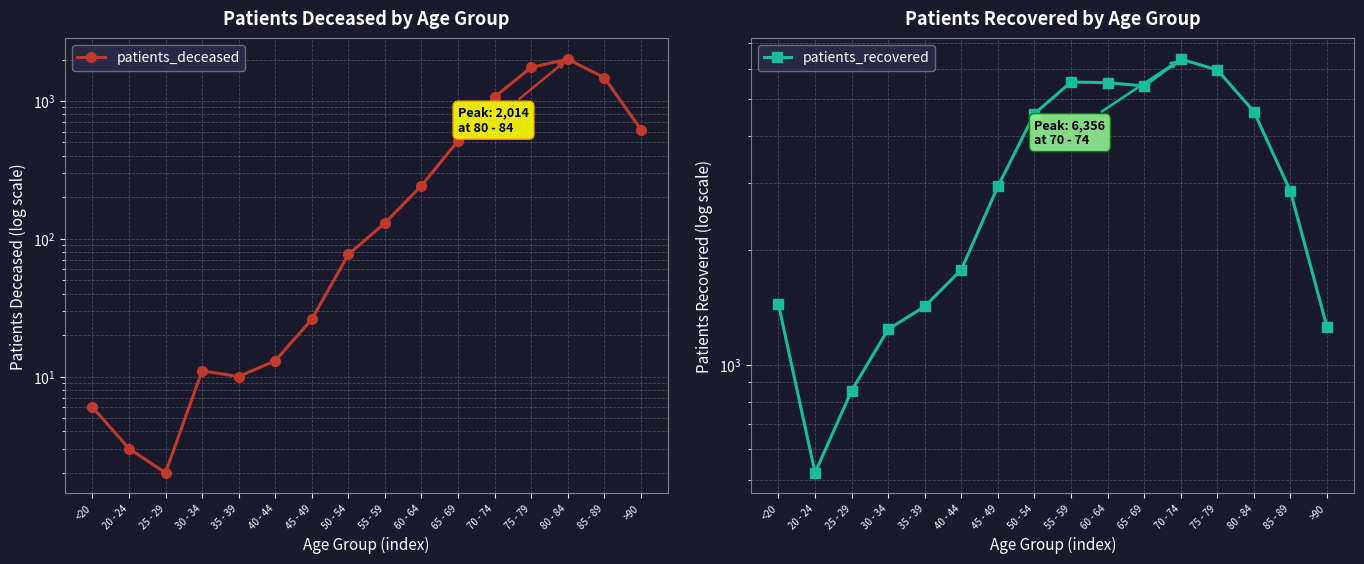

How many lines are shown in the chart?

2